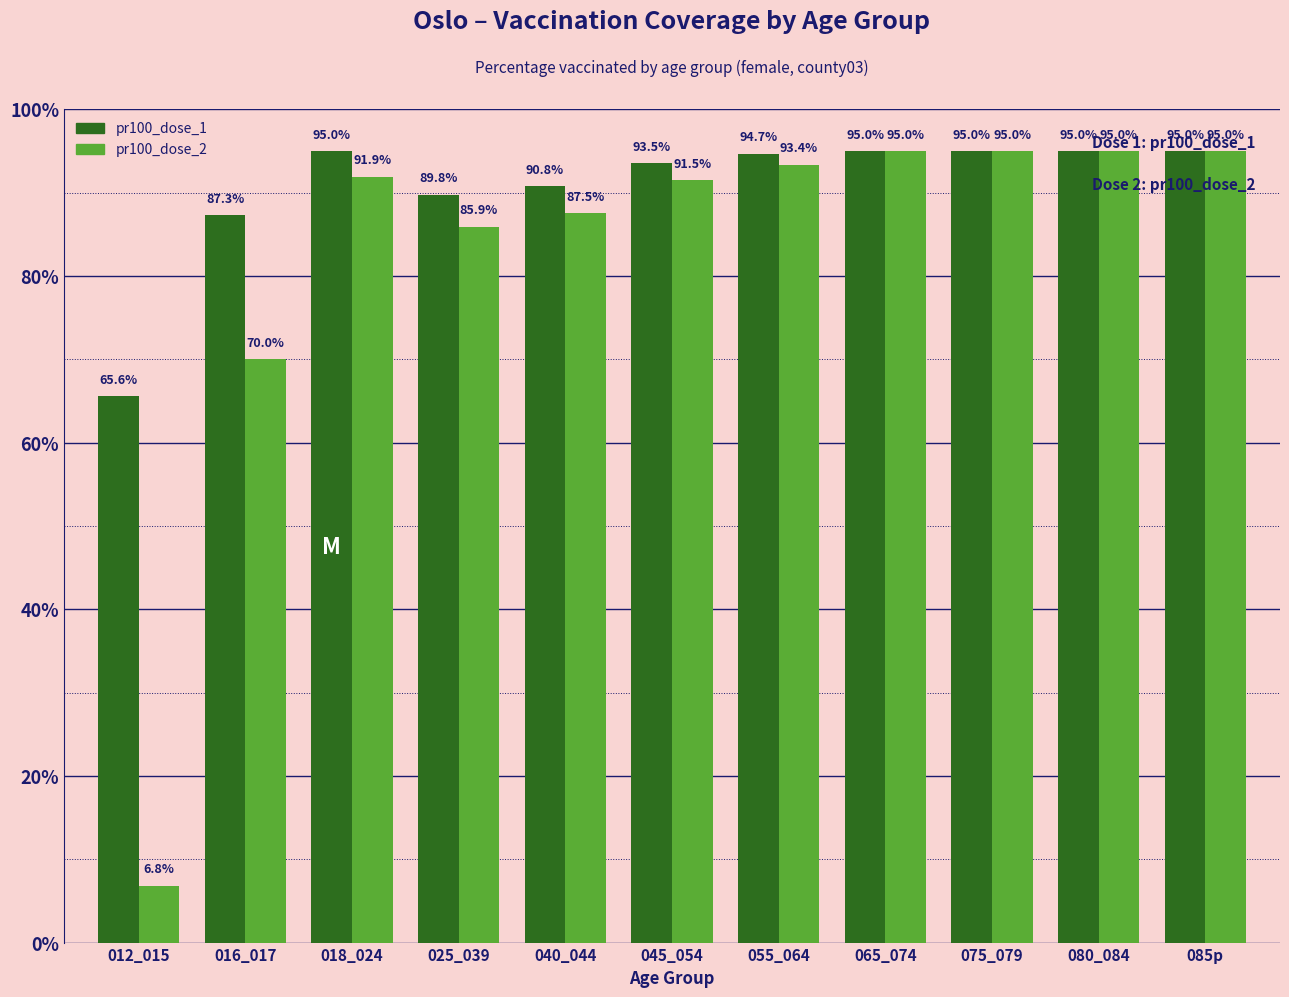

Read the pr100_dose_2 value at 025_039.

85.9